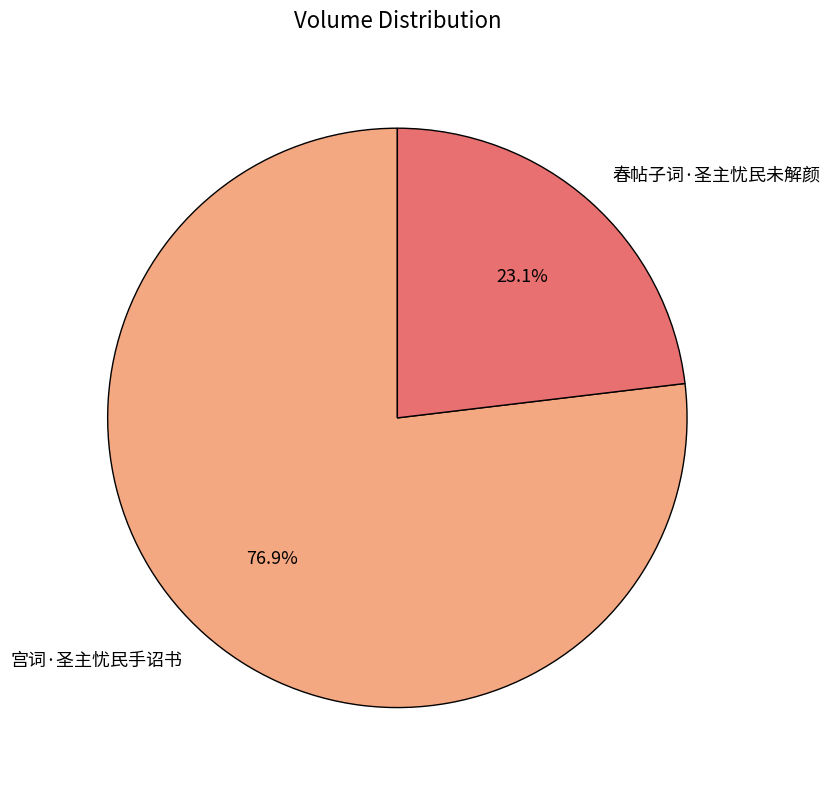

Rank the categories by value from highest to lowest.

宫词·圣主忧民手诏书, 春帖子词·圣主忧民未解颜